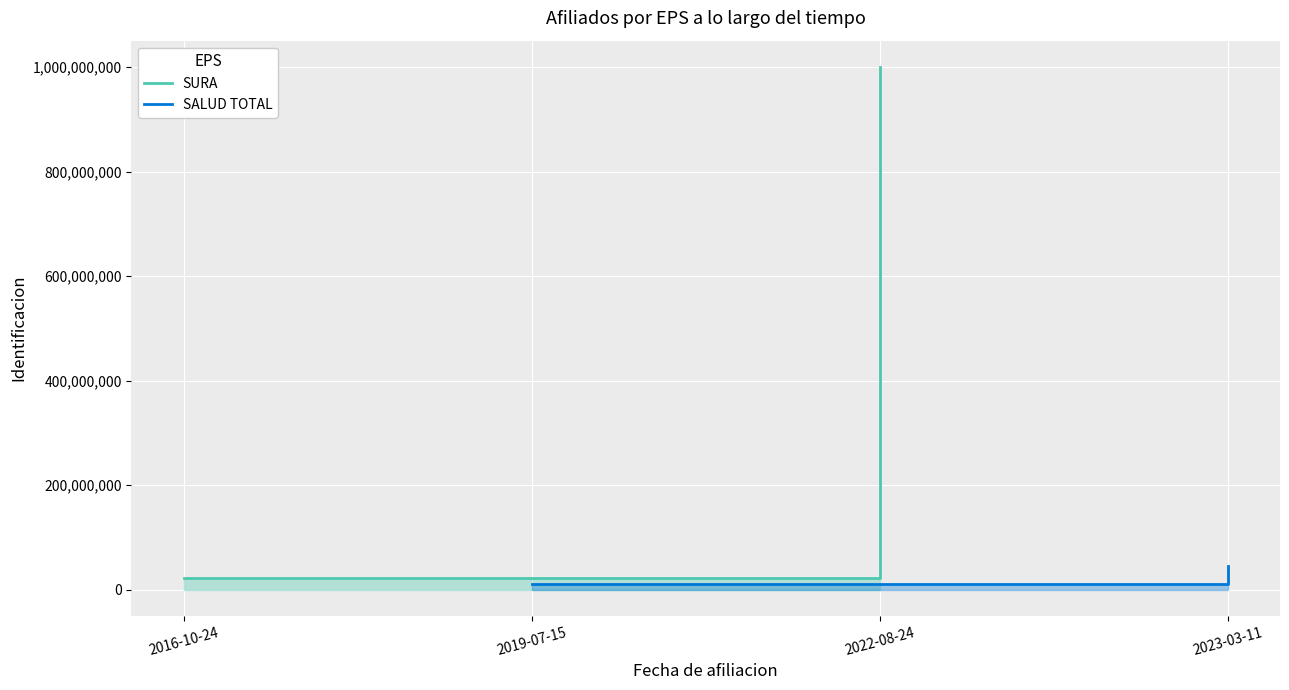

What are all the series names shown in the legend?

SURA, SALUD TOTAL